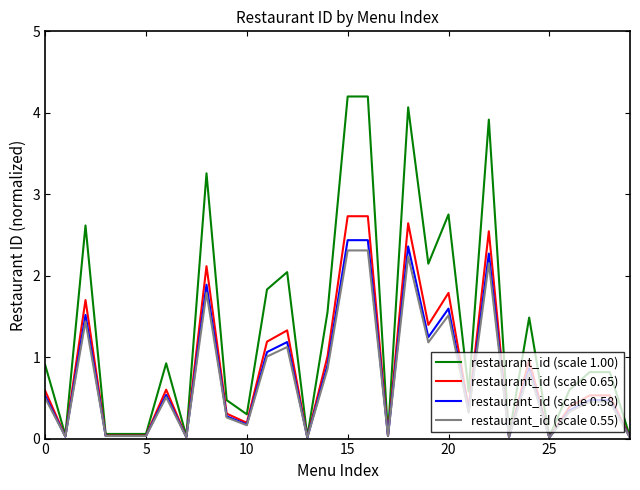

What is the maximum value shown in the chart?

4.2